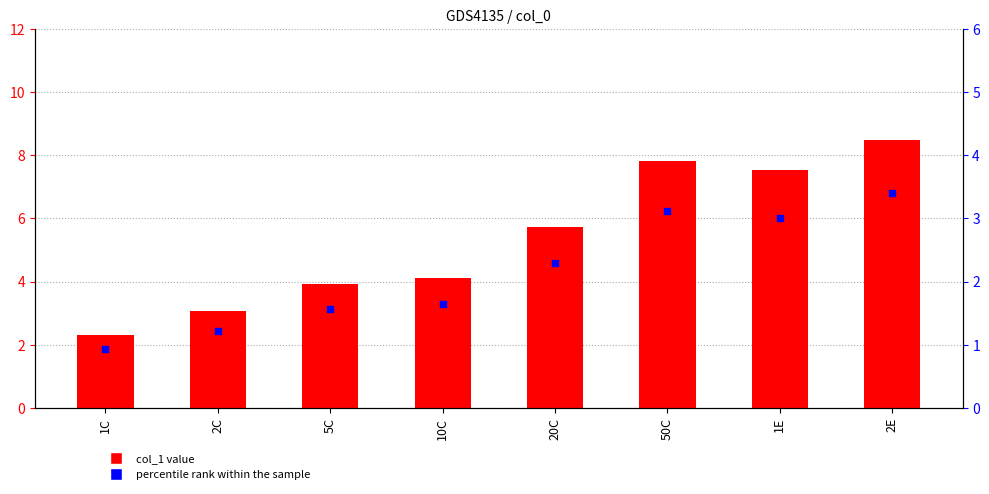

Which series reaches the maximum Y coordinate?

col_1